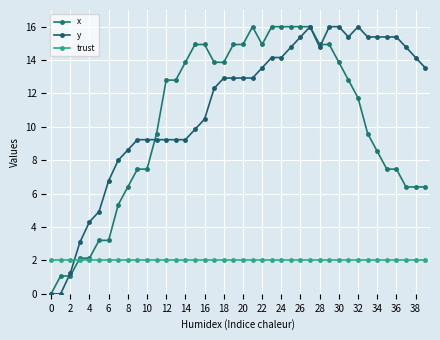

True or false: x has more than 1 interior local peaks.

False